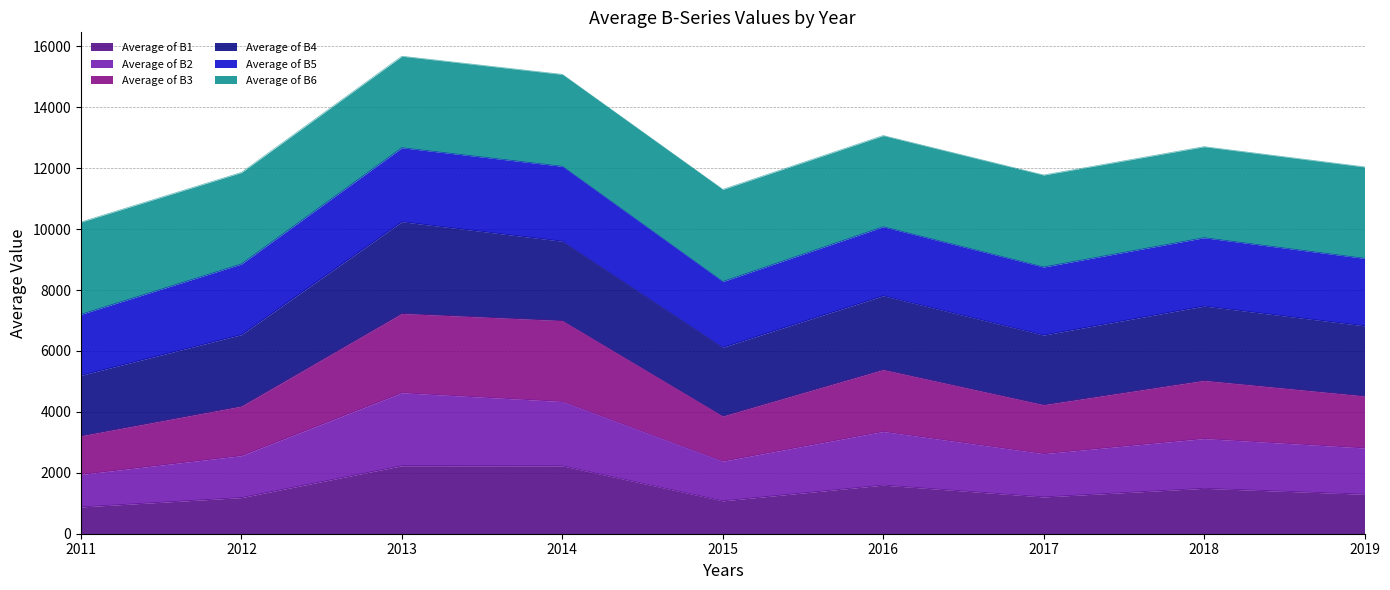

Which series has the widest spread of values?

Average of B2